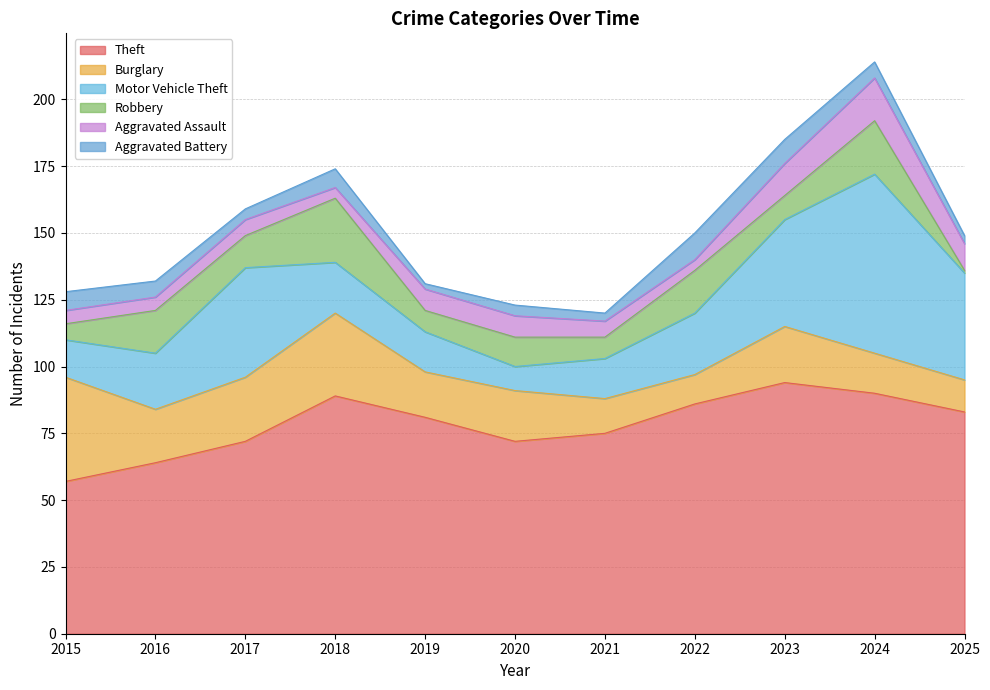

True or false: Motor Vehicle Theft and Aggravated Assault cross at least once.

False